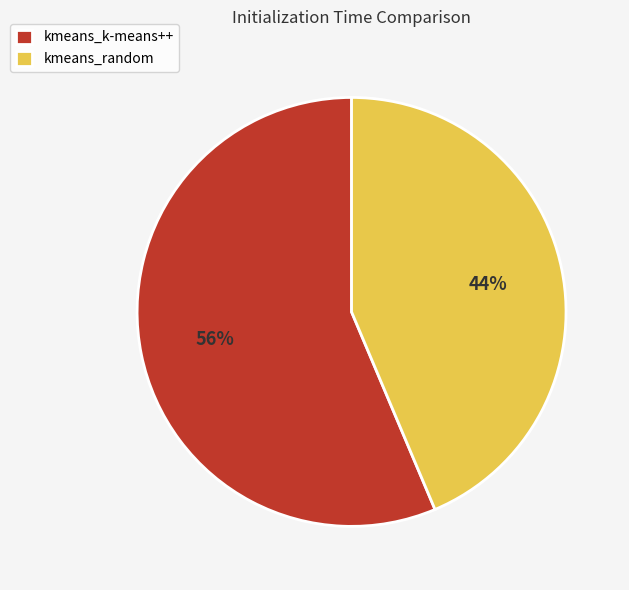

To the nearest percent, what percentage of the pie is kmeans_random?

44%